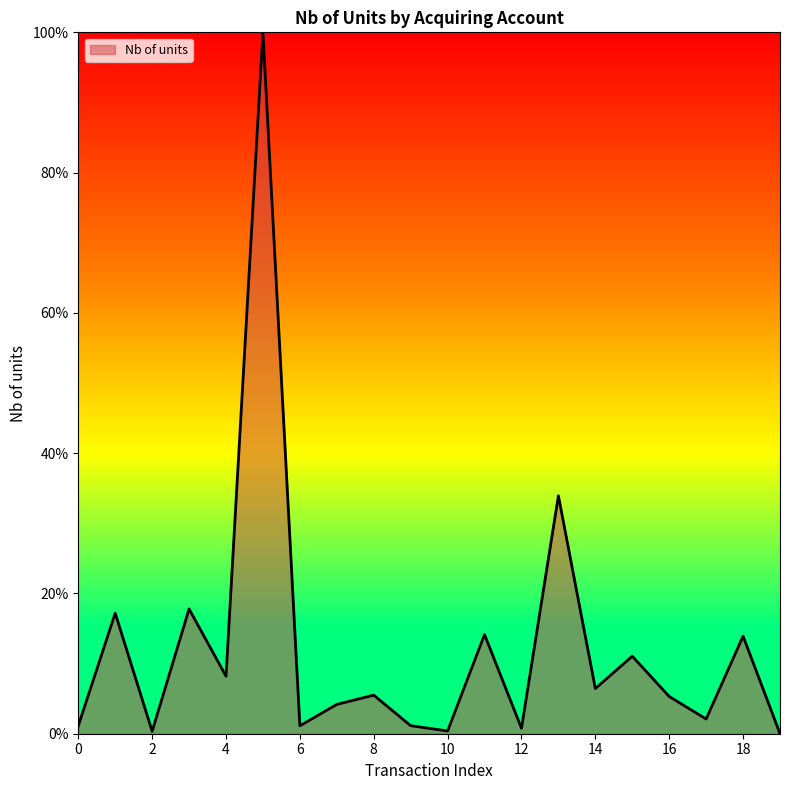

What is the maximum value shown in the chart?

100.0